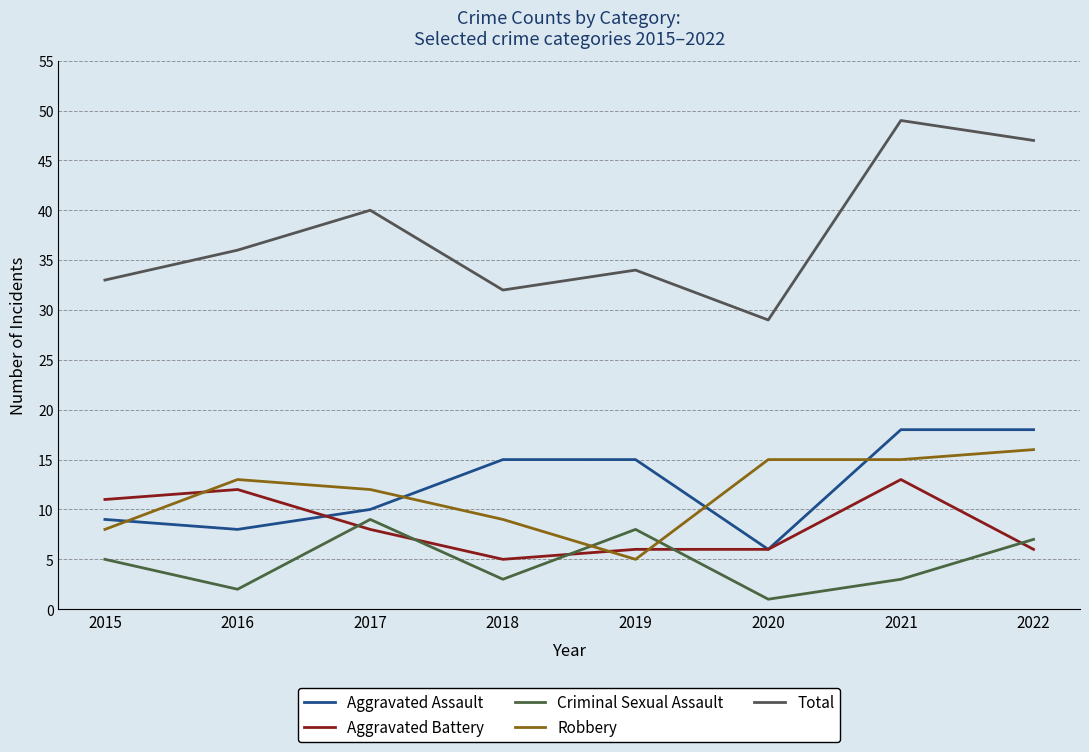

At which category is the sum across all series the highest?

2021